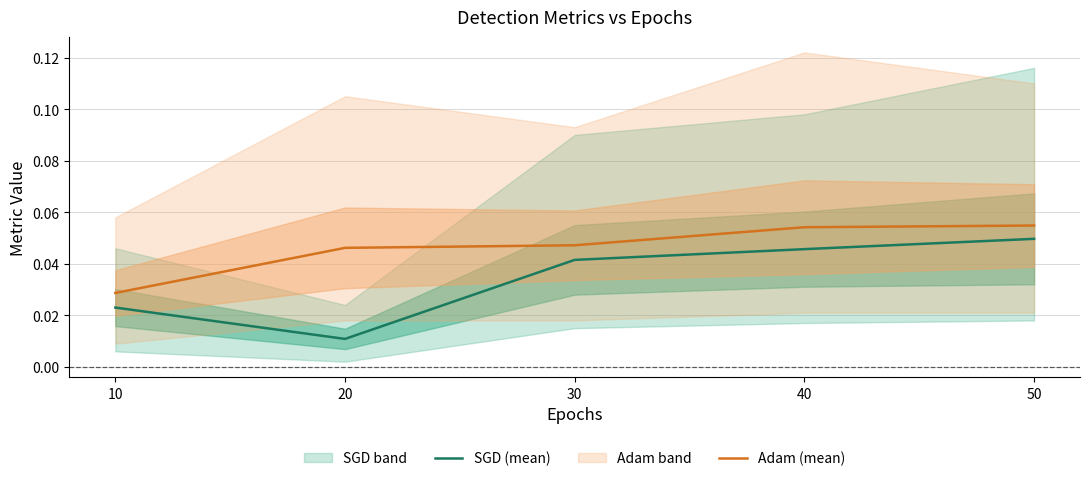

Does the chart display data point markers on the line(s)?

No